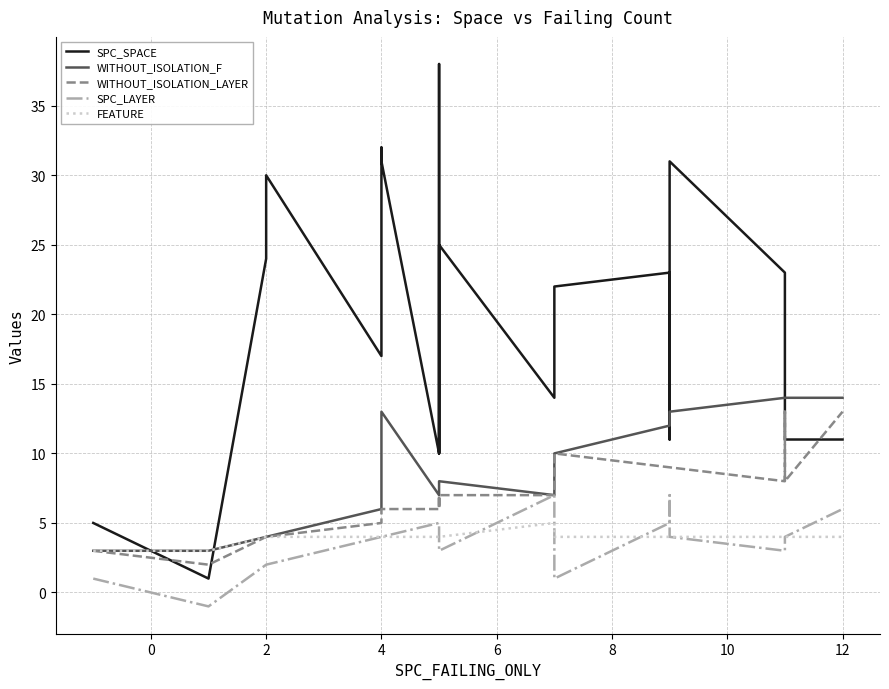

Which has a higher value, 12 or 4?

4